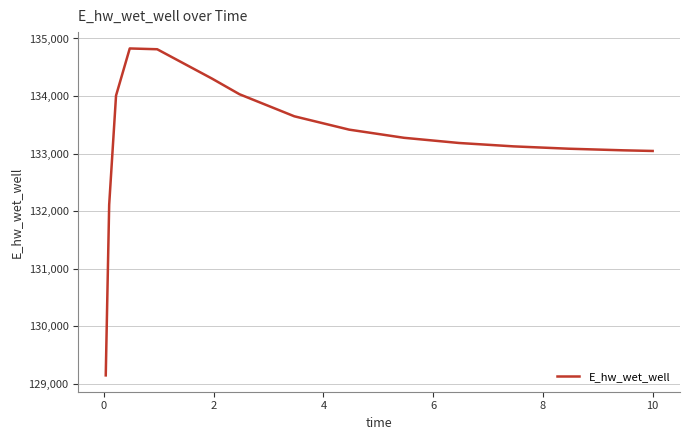

What is the smallest value displayed?

129144.2